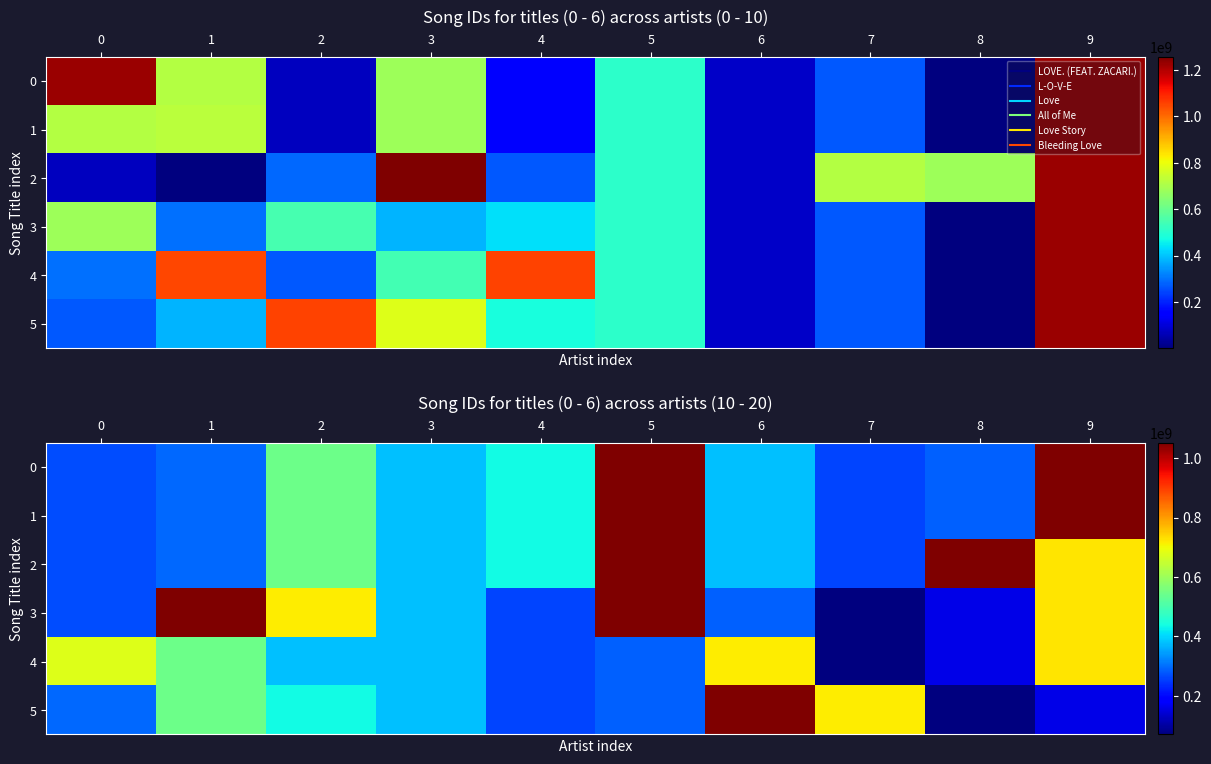

What is the sum of the 2 values at 7 and 9?

982789755